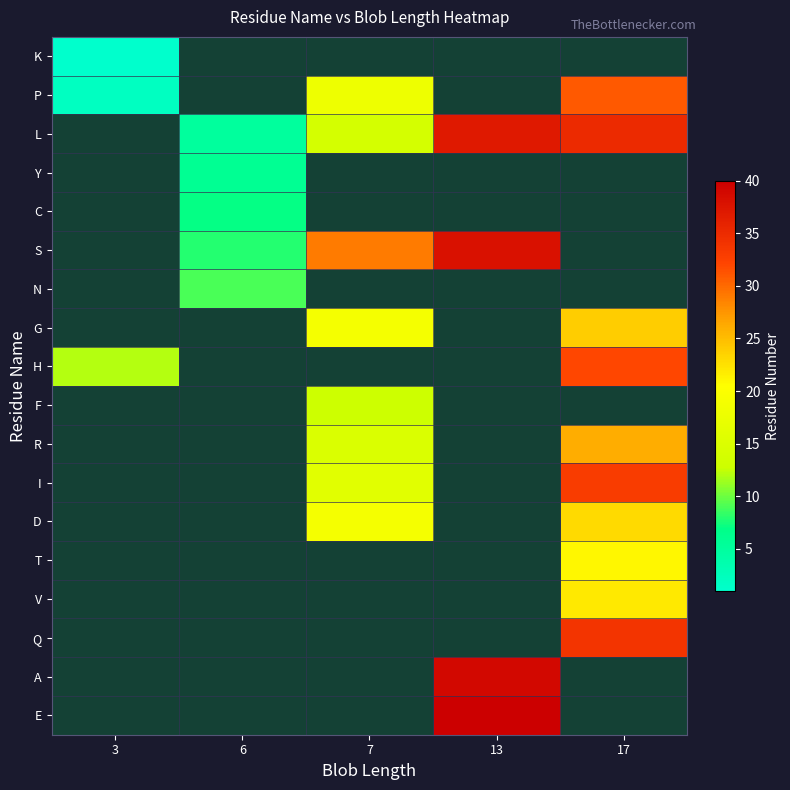

Between 3 and 6, which is larger?

6